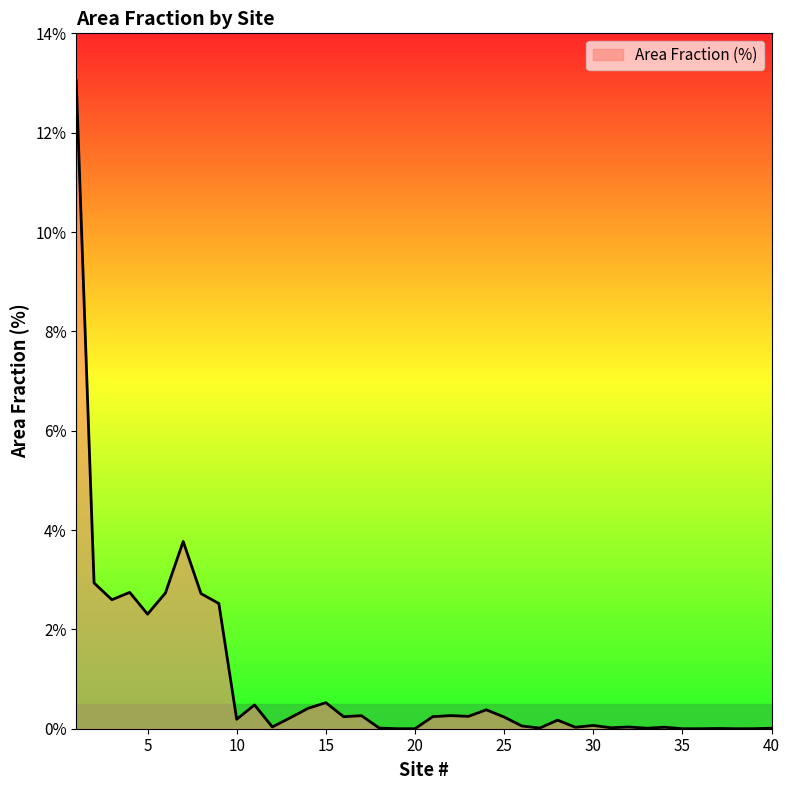

What is the greatest value displayed?

13.1